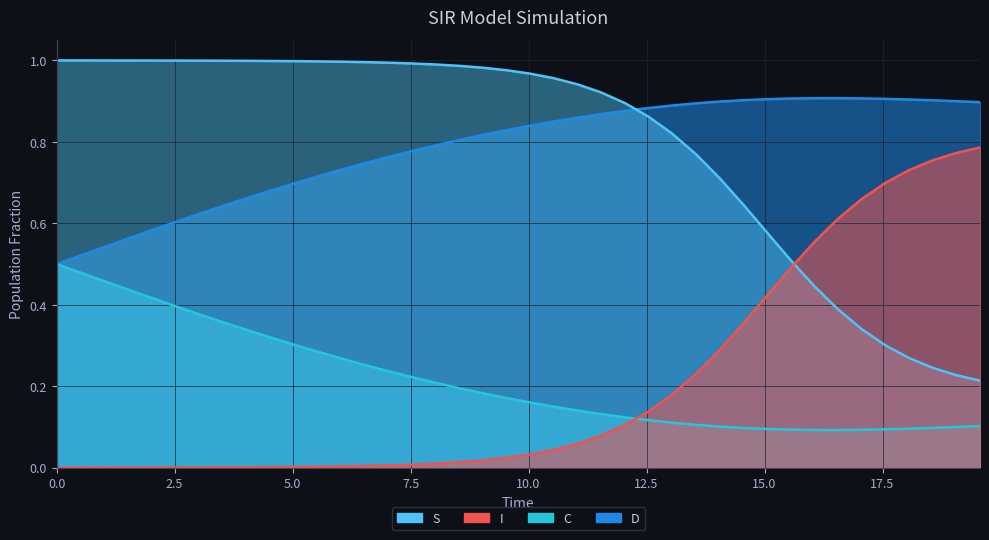

Which series has the largest total across all categories?

S